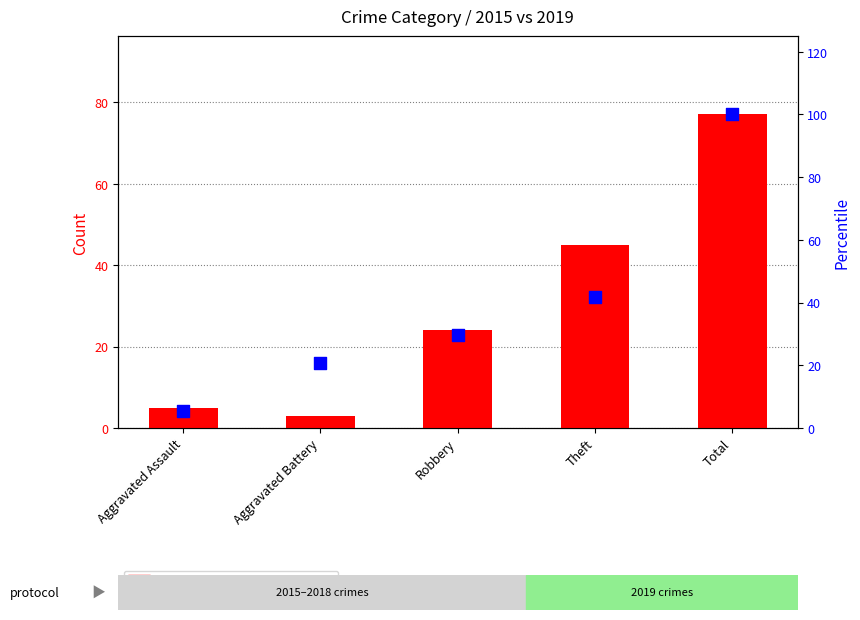

At how many categories does at least one series exceed 62?

1